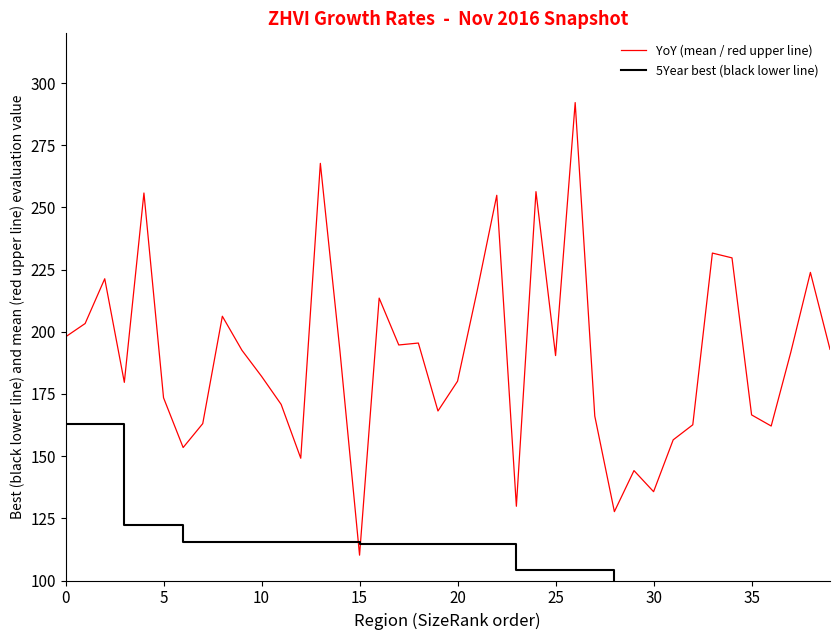

What is the spread (max minus min) of values at 33?

135.7